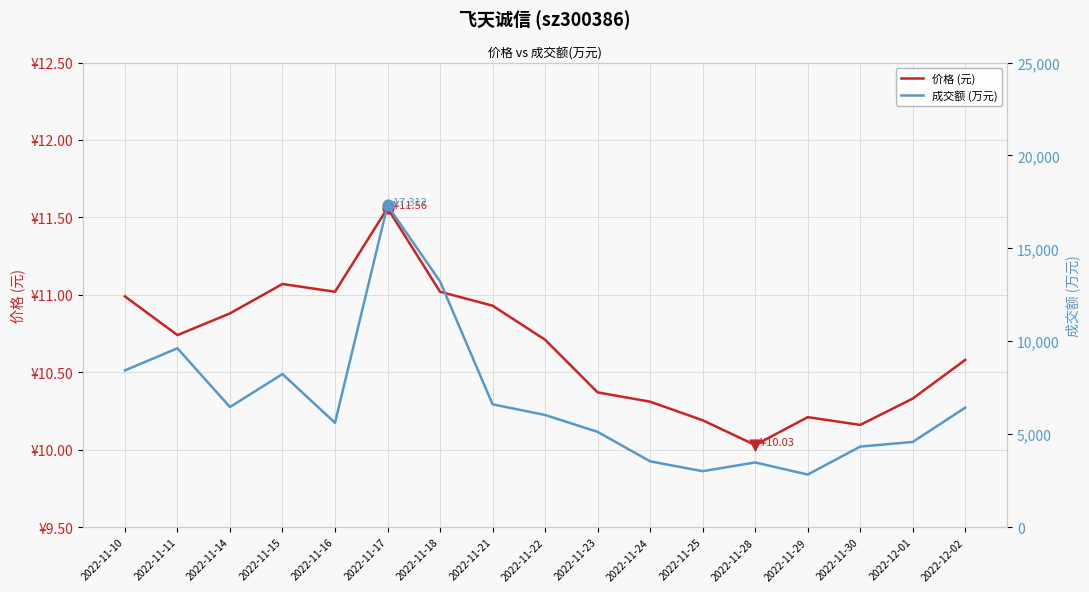

Which series reaches the maximum Y coordinate?

成交额 (万元)